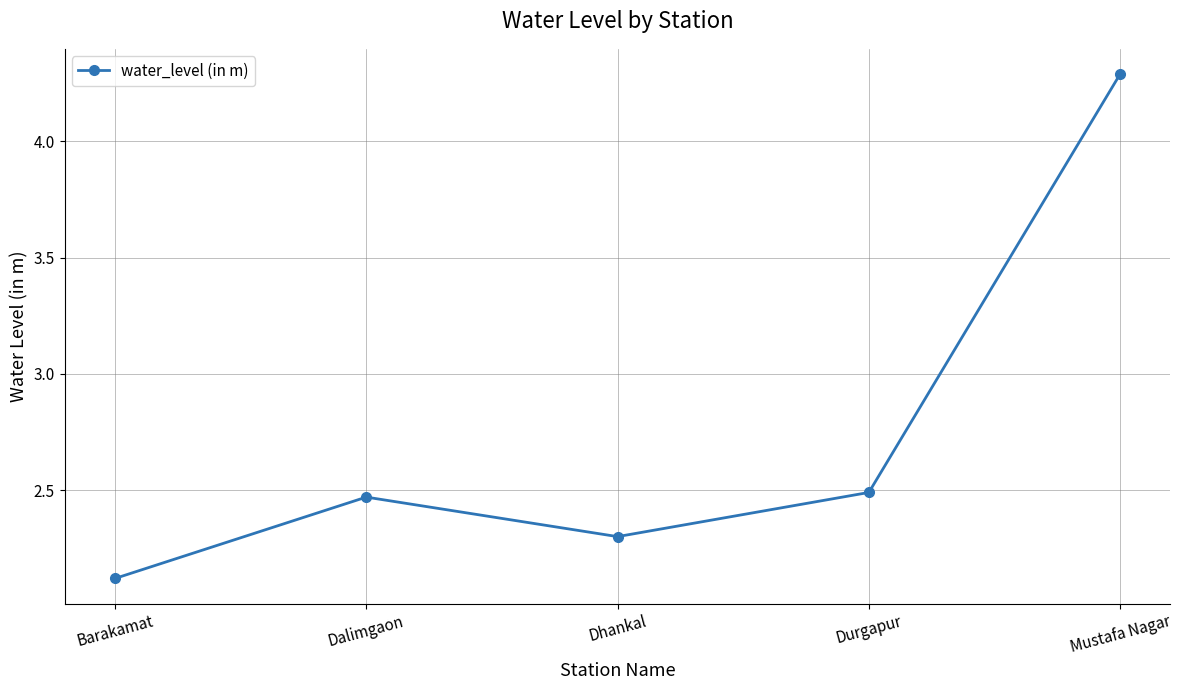

What position from the left is Mustafa Nagar?

5